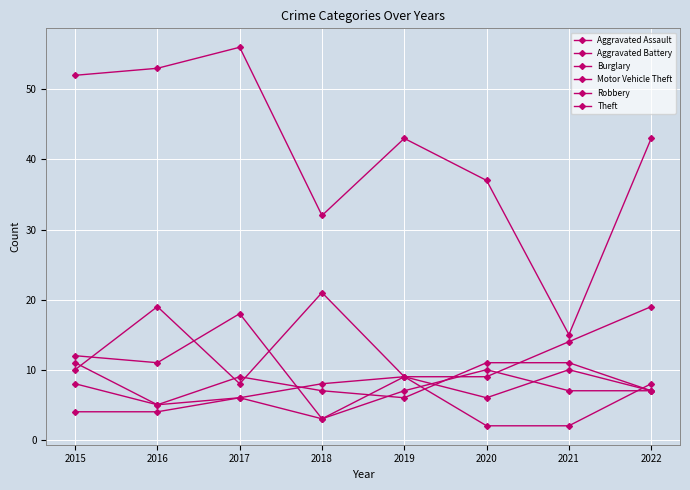

At which category does the chart reach its minimum across all series?

2020